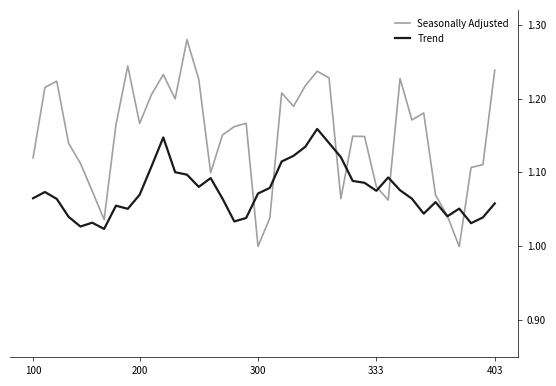

Which series has the largest range (max minus min)?

Seasonally Adjusted